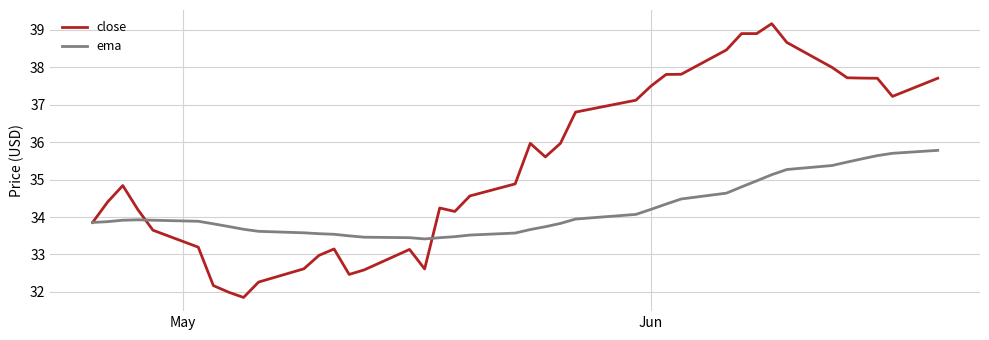

What is the maximum value for ema?

35.8